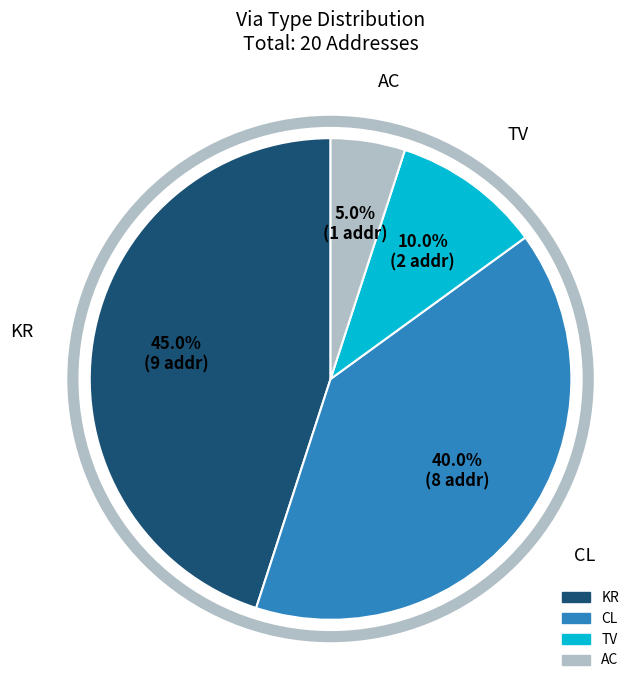

Does any single category account for the majority?

No